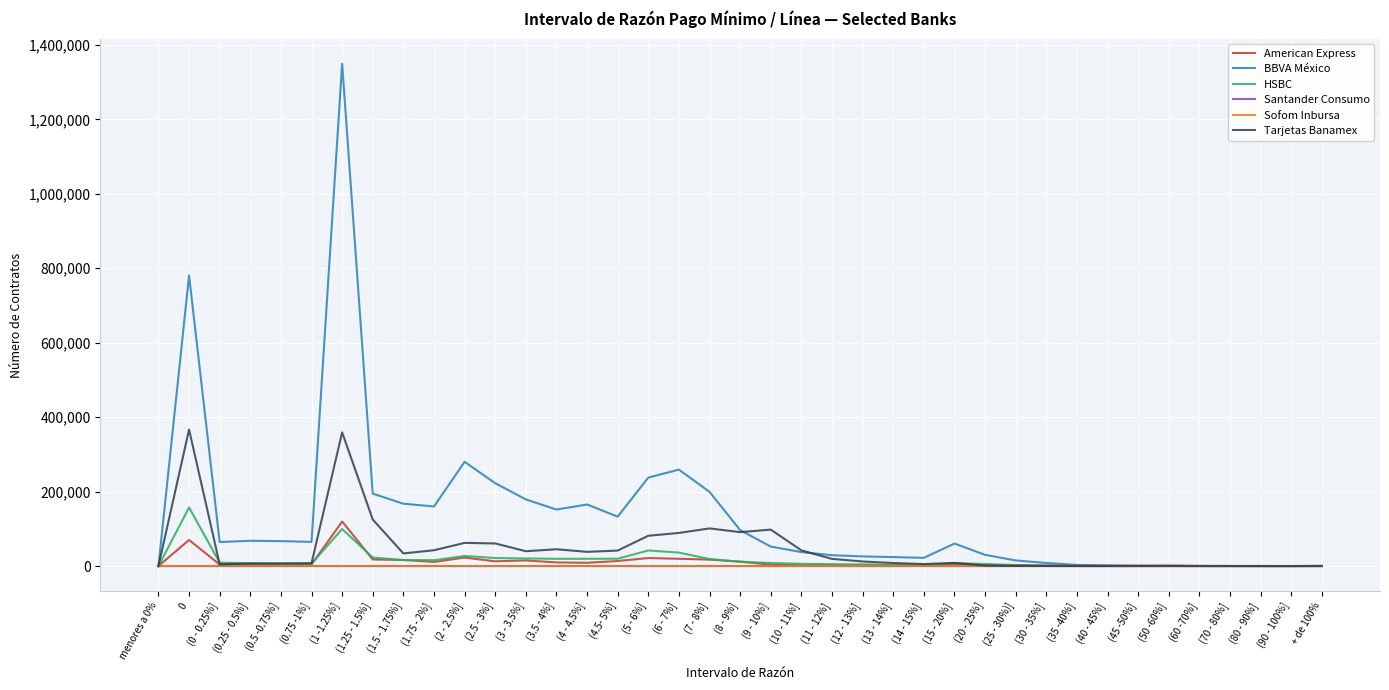

Which category has the highest value across all series?

(1 -1.25%]